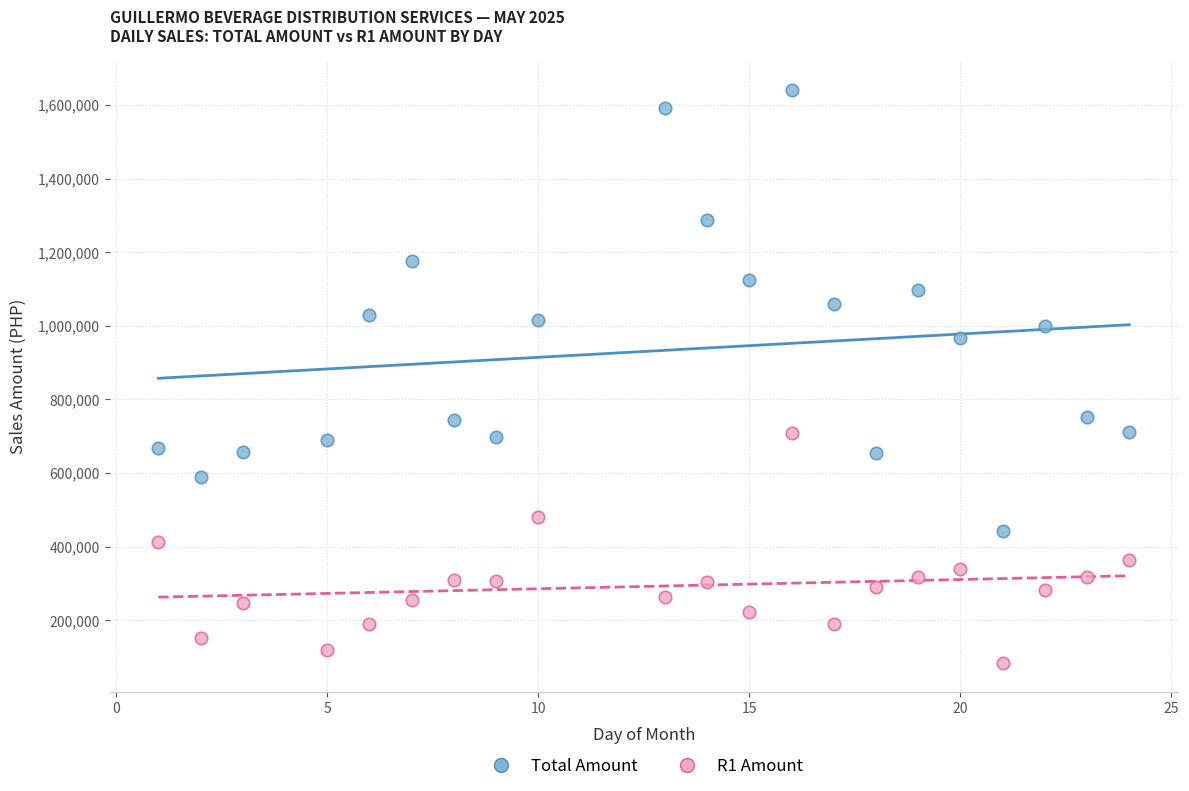

Across all data points, what is the range of Y values (max minus min)?

1558814.0